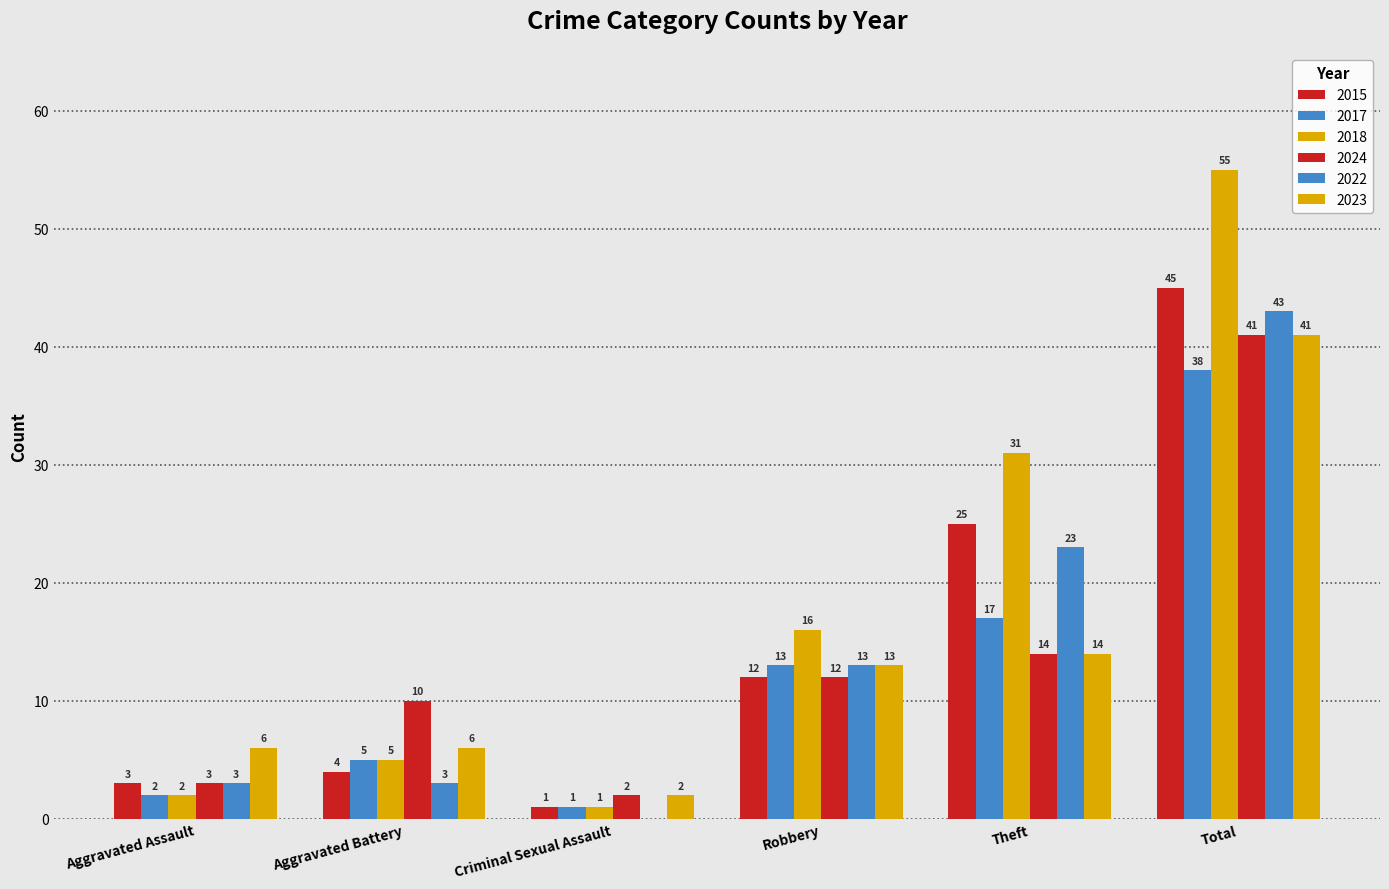

Reading right to left, extract all data points from this chart.

2015: Total=45	Theft=25	Robbery=12	Criminal Sexual Assault=1	Aggravated Battery=4	Aggravated Assault=3
2017: Total=38	Theft=17	Robbery=13	Criminal Sexual Assault=1	Aggravated Battery=5	Aggravated Assault=2
2018: Total=55	Theft=31	Robbery=16	Criminal Sexual Assault=1	Aggravated Battery=5	Aggravated Assault=2
2024: Total=41	Theft=14	Robbery=12	Criminal Sexual Assault=2	Aggravated Battery=10	Aggravated Assault=3
2022: Total=43	Theft=23	Robbery=13	Criminal Sexual Assault=0	Aggravated Battery=3	Aggravated Assault=3
2023: Total=41	Theft=14	Robbery=13	Criminal Sexual Assault=2	Aggravated Battery=6	Aggravated Assault=6